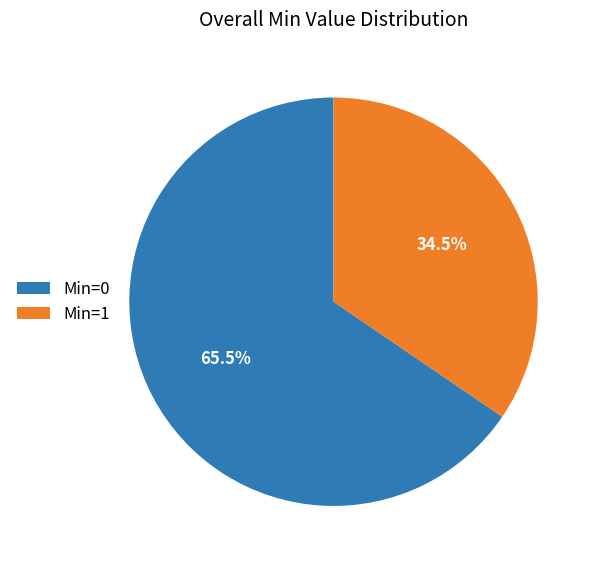

Count the number of slices in the pie.

2